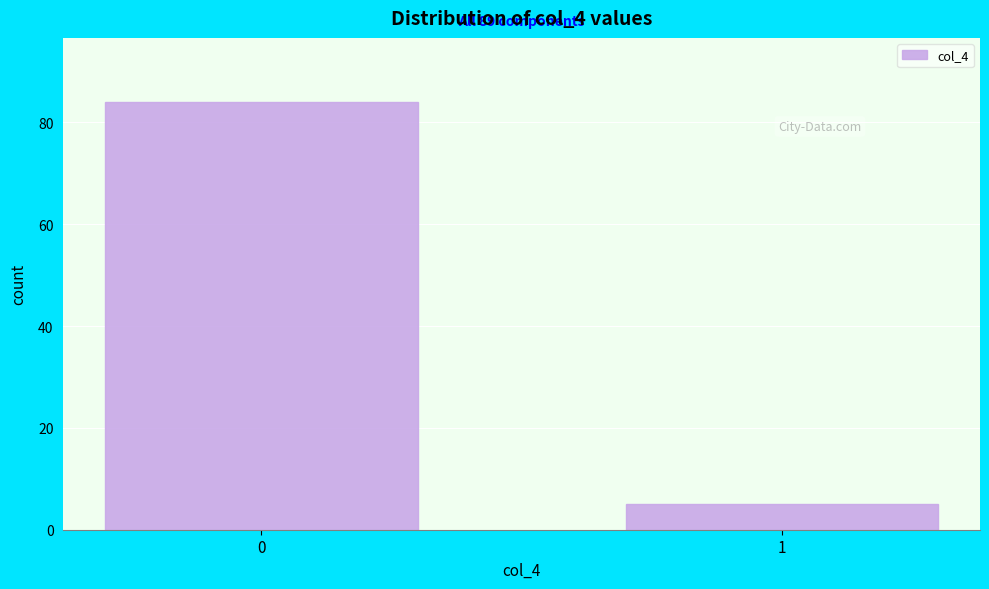

Reading right to left, what are all the values shown in this chart?

1=5	0=84